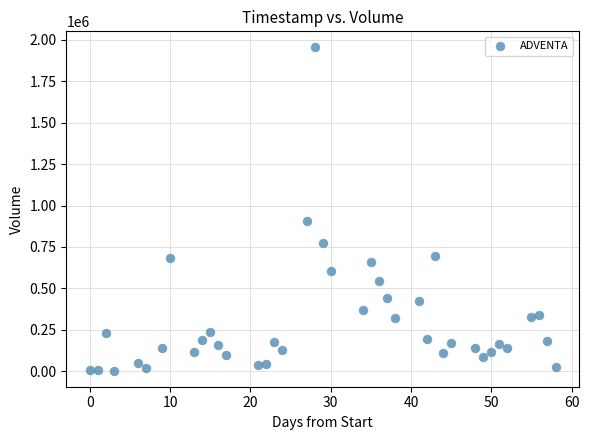

What Y value in the scatter plot is closest to 978900?

905200